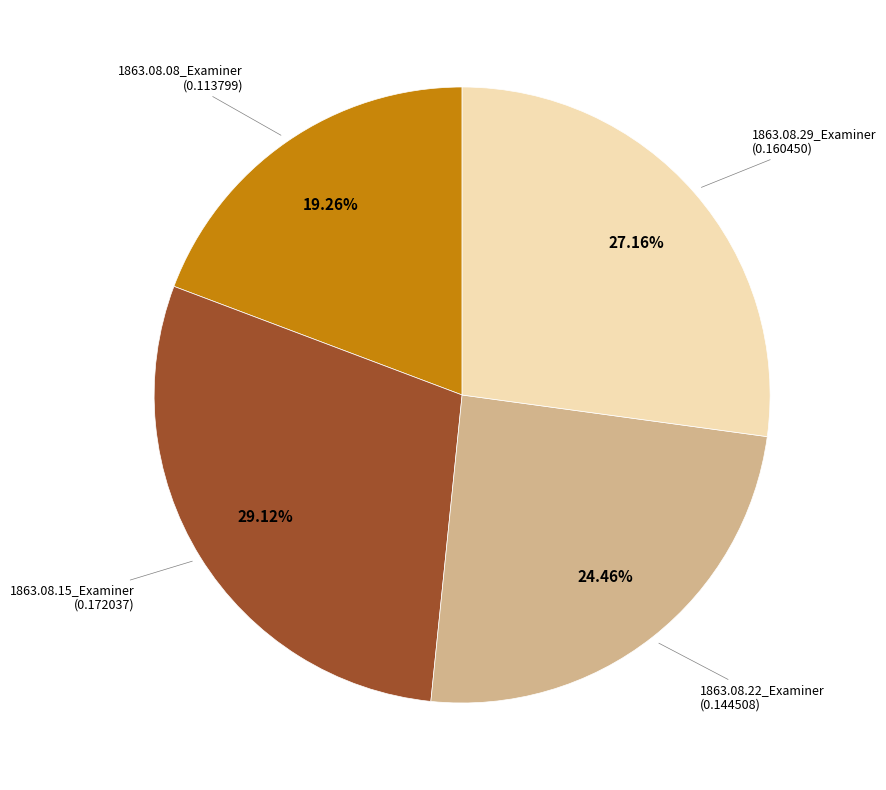

How many slices are in this pie chart?

4